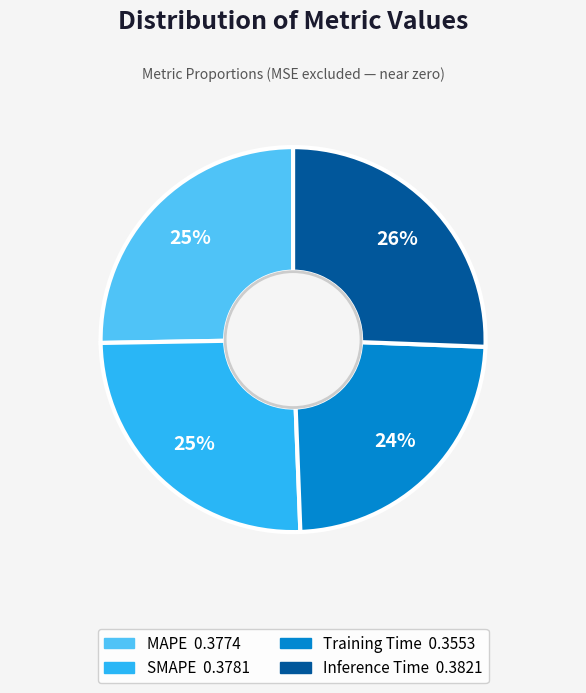

To the nearest percent, what portion does Training Time represent?

24%